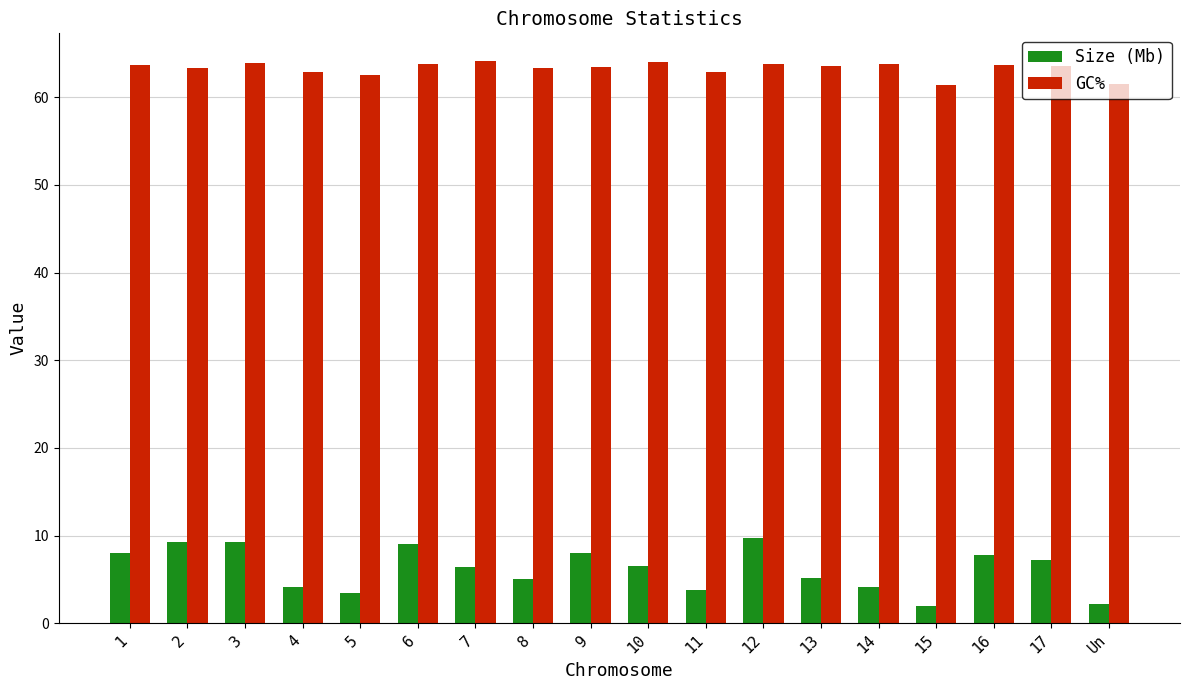

What is the minimum value for GC%?

61.4